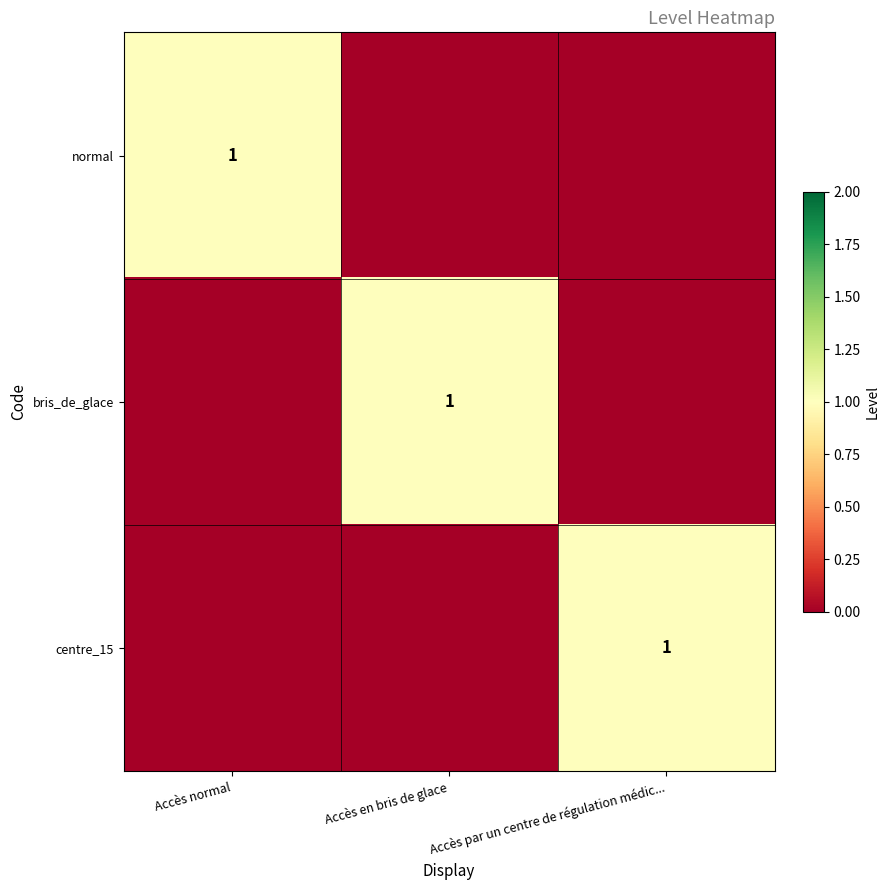

The normal series shows 0 at Accès normal. True or false?

False